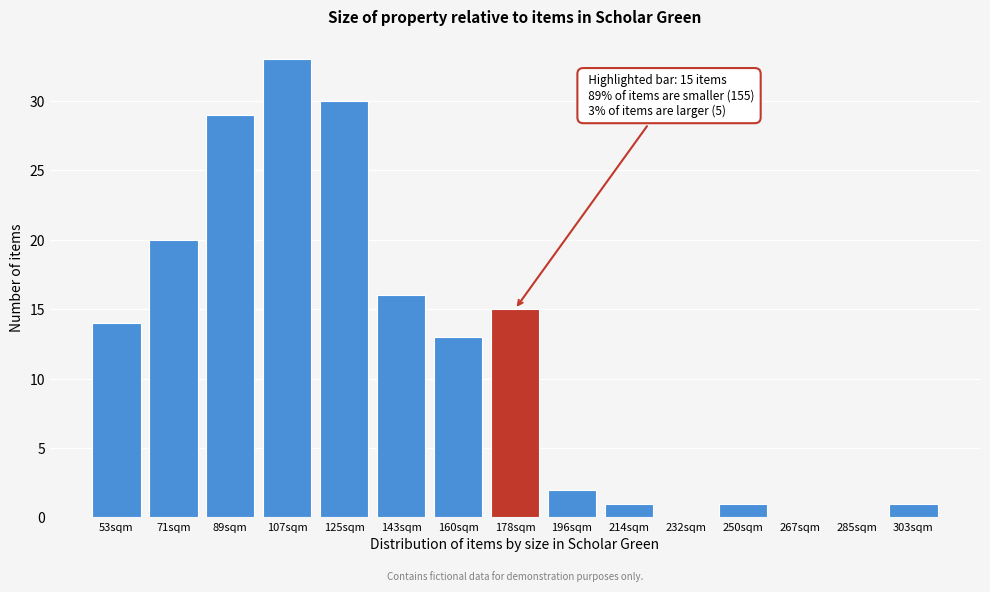

Reading left to right, transcribe all the data shown in this chart.

53sqm=14	71sqm=20	89sqm=29	107sqm=33	125sqm=30	143sqm=16	160sqm=13	178sqm=15	196sqm=2	214sqm=1	232sqm=0	250sqm=1	267sqm=0	285sqm=0	303sqm=1